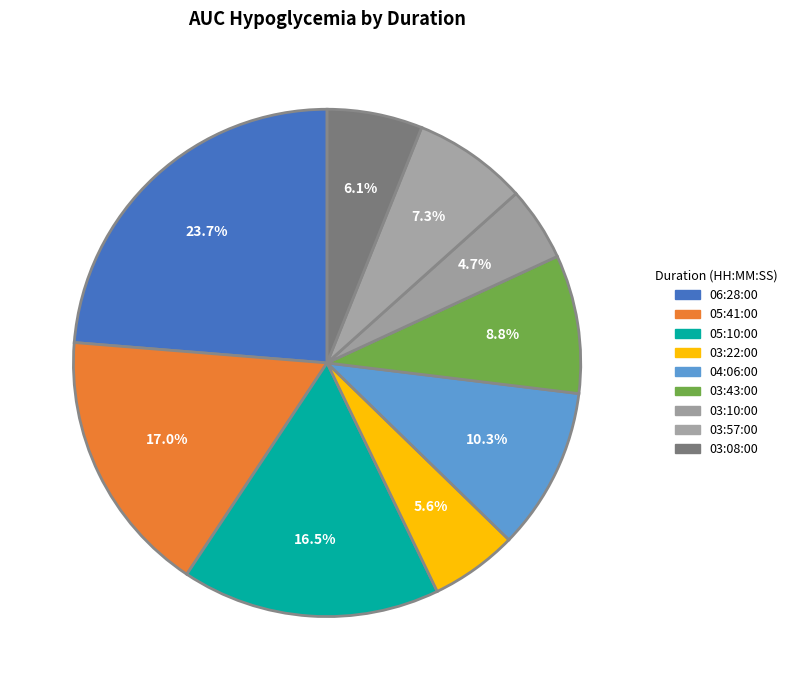

What percentage is the 03:43:00 slice, to the nearest percent?

9%